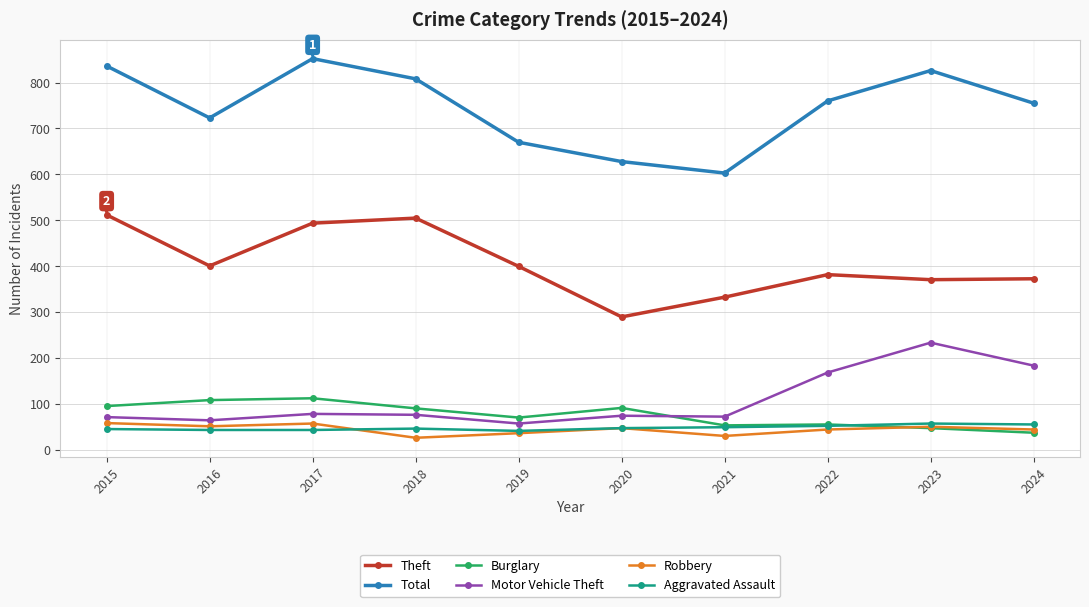

At which category does the chart reach its peak across all series?

2017